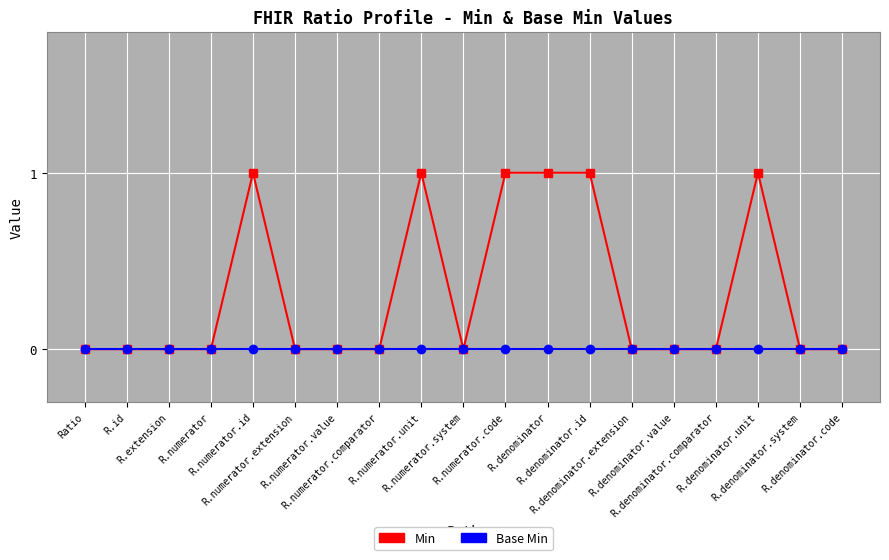

Reading left to right, extract all data points from this chart.

Min: Ratio=0	R.id=0	R.extension=0	R.numerator=0	R.numerator.id=1	R.numerator.extension=0	R.numerator.value=0	R.numerator.comparator=0	R.numerator.unit=1	R.numerator.system=0	R.numerator.code=1	R.denominator=1	R.denominator.id=1	R.denominator.extension=0	R.denominator.value=0	R.denominator.comparator=0	R.denominator.unit=1	R.denominator.system=0	R.denominator.code=0
Base Min: Ratio=0	R.id=0	R.extension=0	R.numerator=0	R.numerator.id=0	R.numerator.extension=0	R.numerator.value=0	R.numerator.comparator=0	R.numerator.unit=0	R.numerator.system=0	R.numerator.code=0	R.denominator=0	R.denominator.id=0	R.denominator.extension=0	R.denominator.value=0	R.denominator.comparator=0	R.denominator.unit=0	R.denominator.system=0	R.denominator.code=0